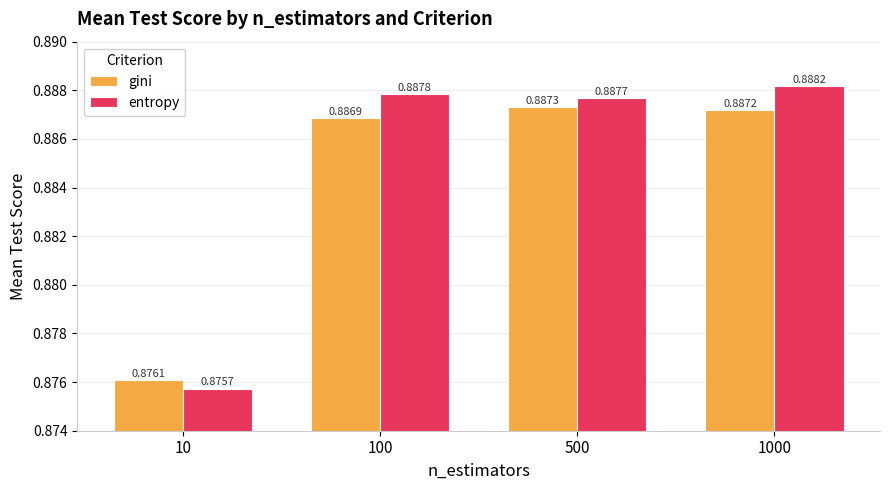

At which label does entropy reach its minimum?

10